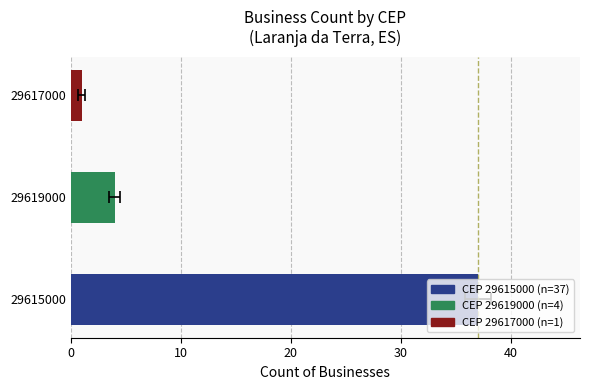

How many categories are shown in the chart?

3